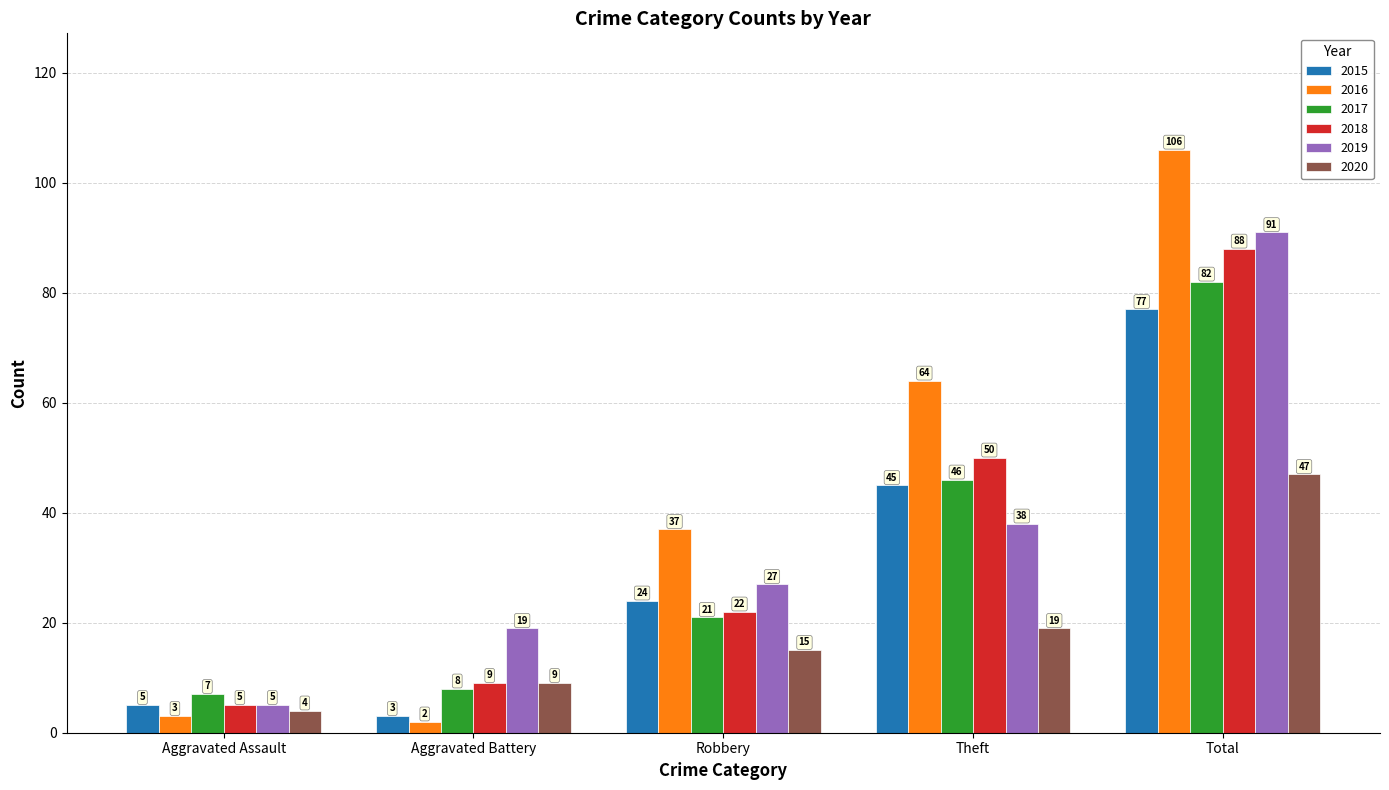

What is the difference between the highest and lowest values at Robbery?

22